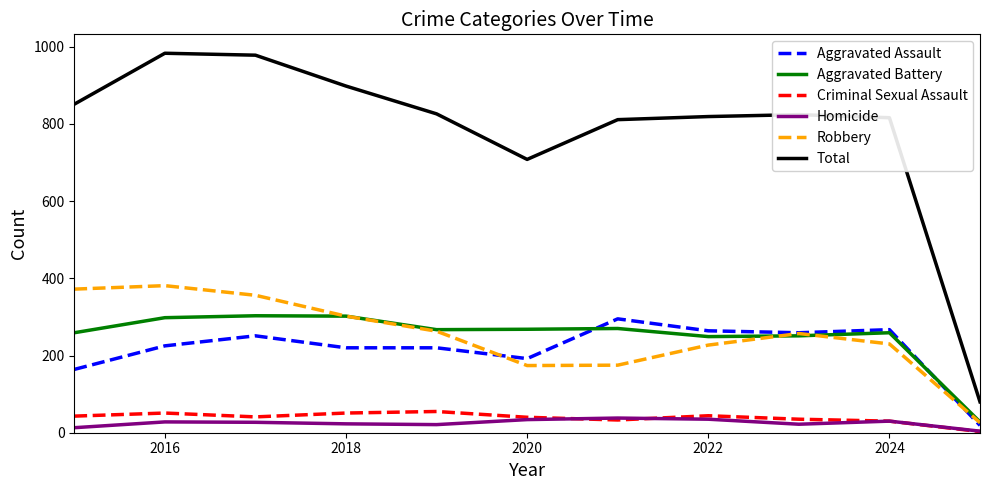

Which series has the largest total across all categories?

Total